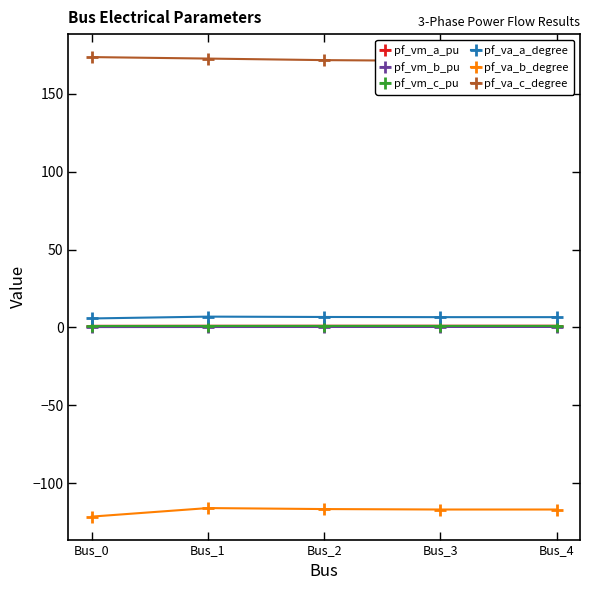

At which category is the sum across all series the highest?

Bus_1